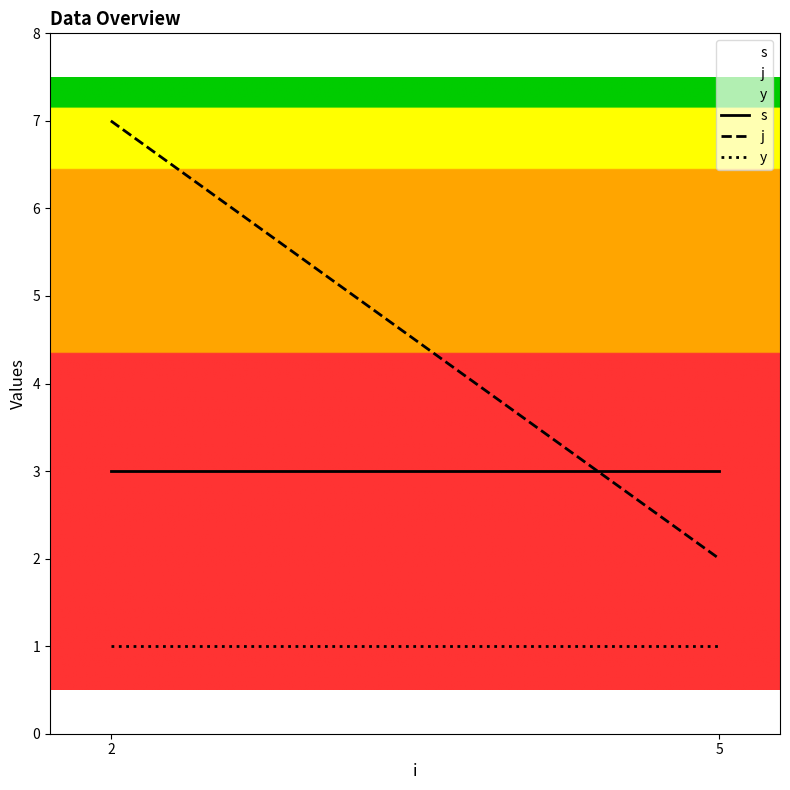

Which series has the widest spread of values?

j